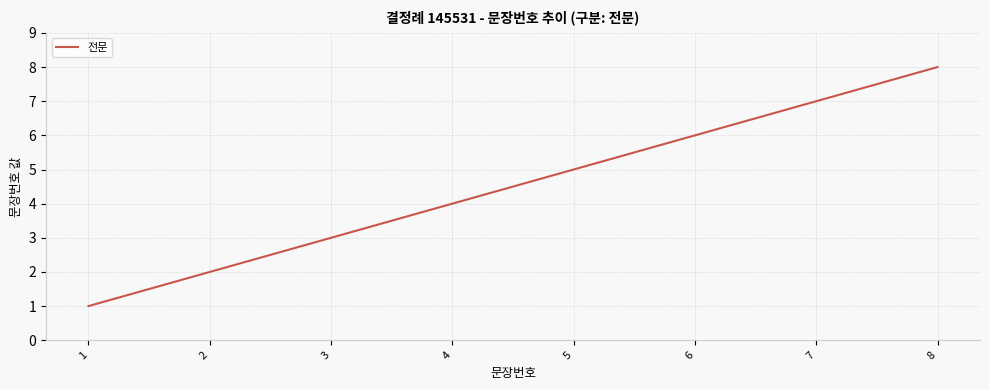

What is the ratio of the value at 5 to the value at 1?

5.0